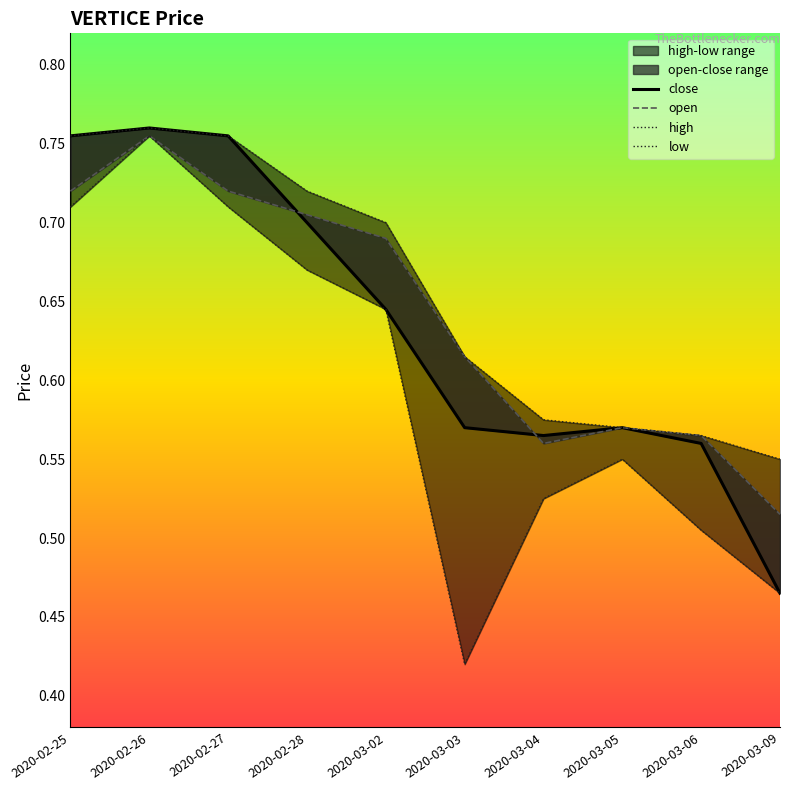

Where is high nearest to the value 0?

2020-03-09